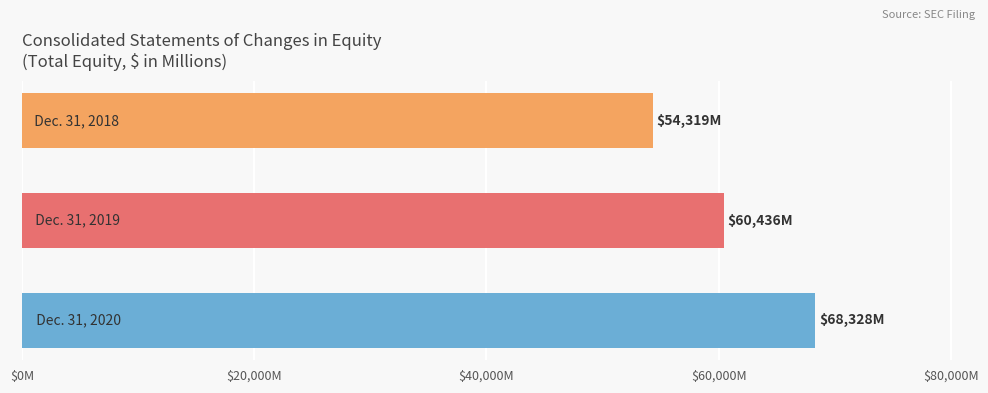

How many values are between 54319 and 68328?

3